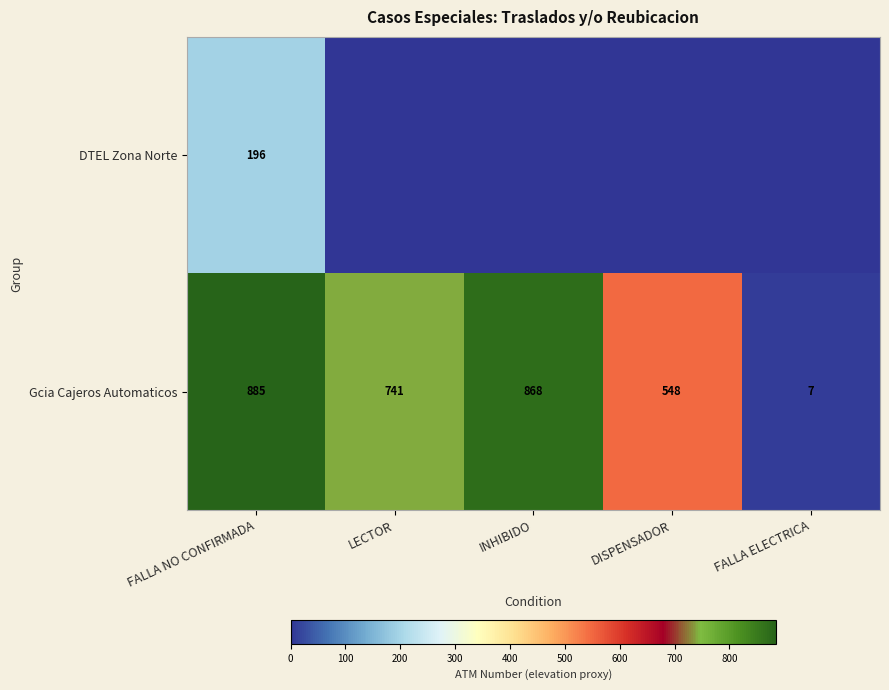

Rank the categories by Gcia Cajeros Automaticos value from lowest to highest.

FALLA ELECTRICA, DISPENSADOR, LECTOR, INHIBIDO, FALLA NO CONFIRMADA